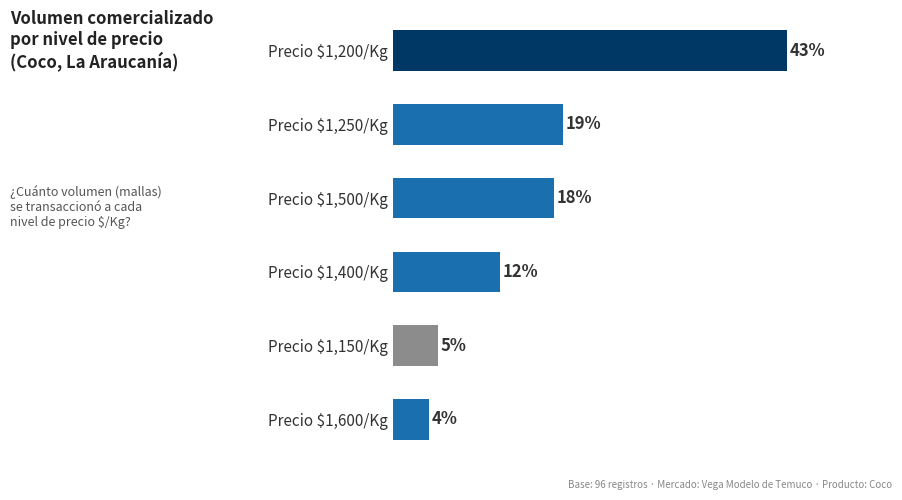

Are the bars horizontal?

Yes